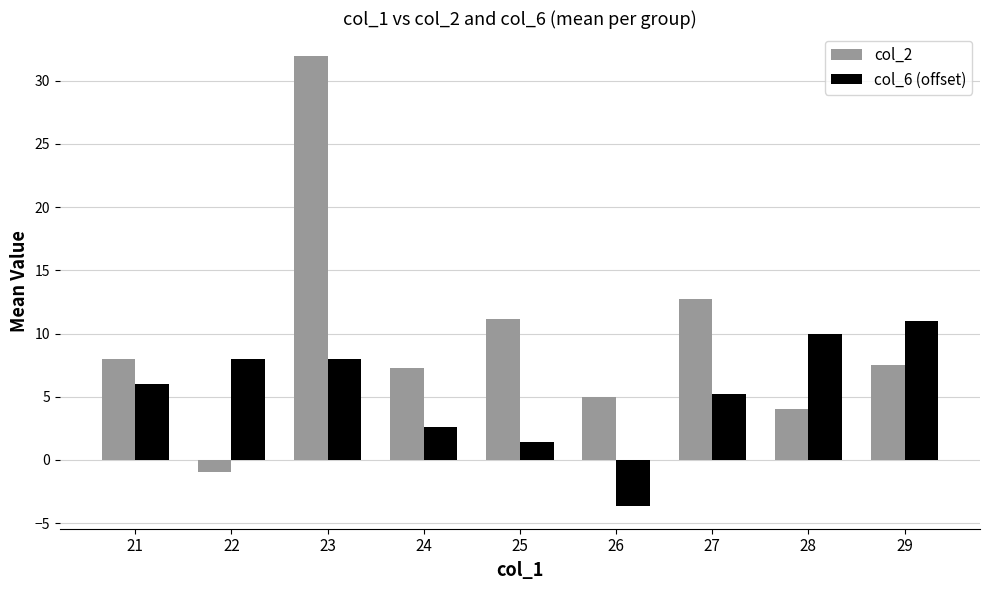

Rank the series by their average value, from lowest to highest.

col_6 (offset), col_2